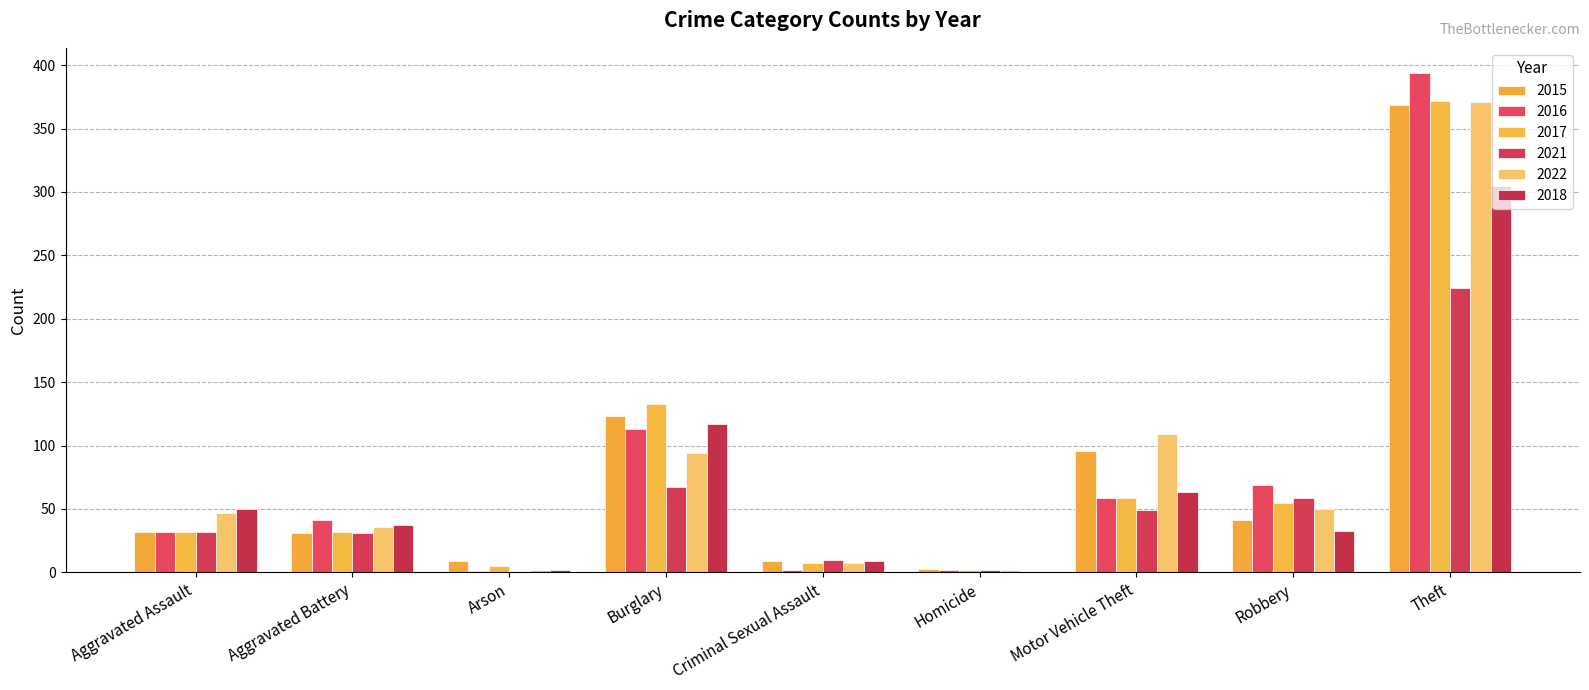

What is the difference between the 2018 values at Theft and Aggravated Assault?

255